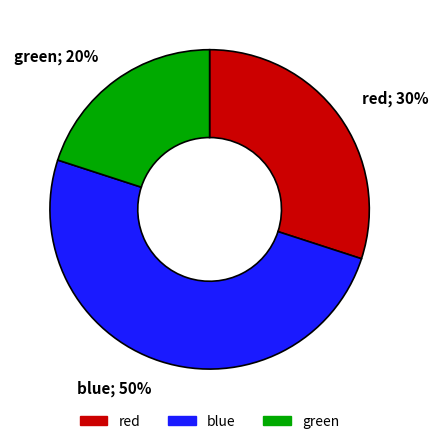

Which slice is the largest?

blue